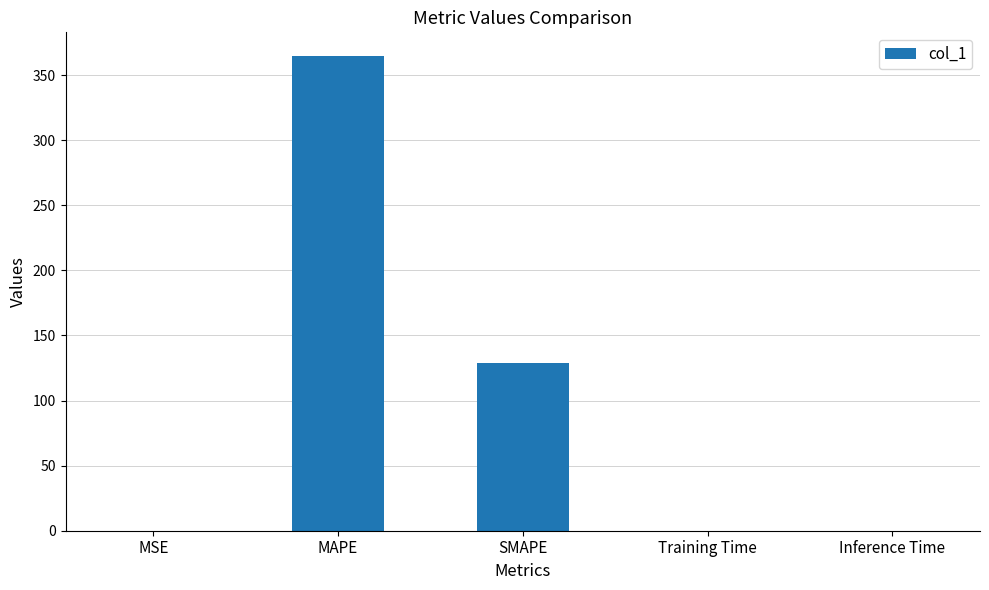

What is the change in value from MSE to MAPE?

+364.7